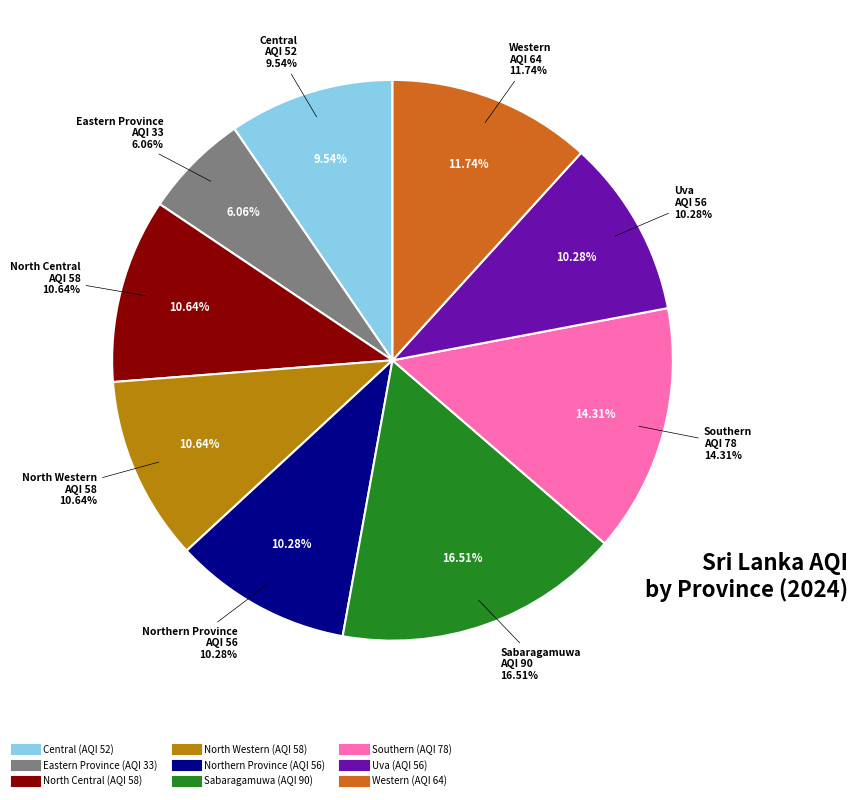

Count the number of slices in the pie.

9